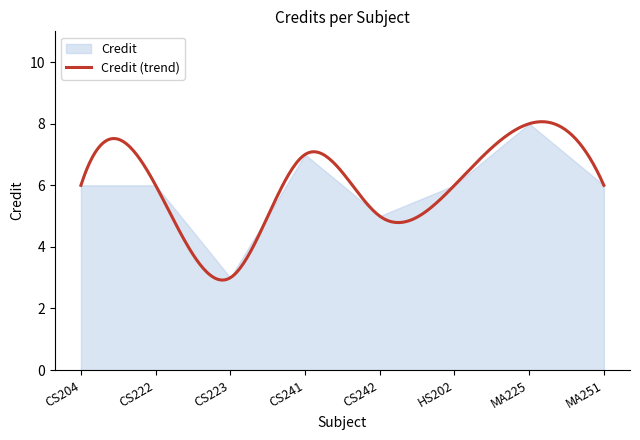

The chart shows a value of 5 at CS242. True or false?

True